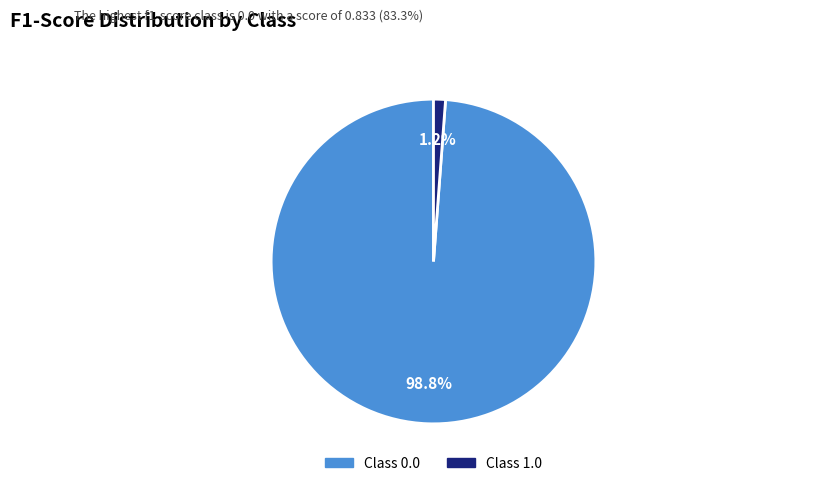

Is there any slice that represents more than half of the pie?

Yes